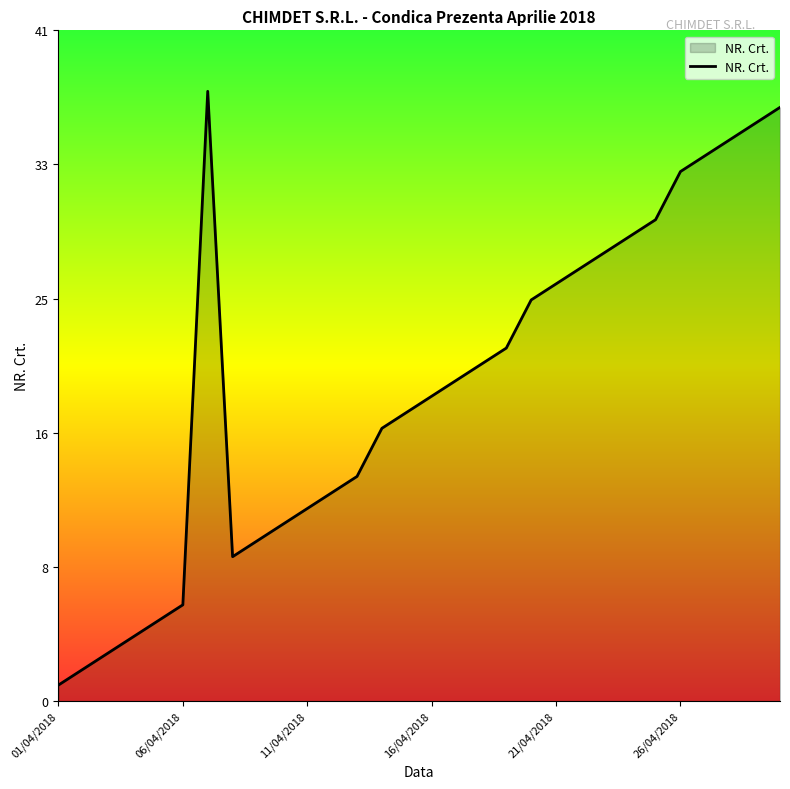

What is the label of the 24th point from the left?

23